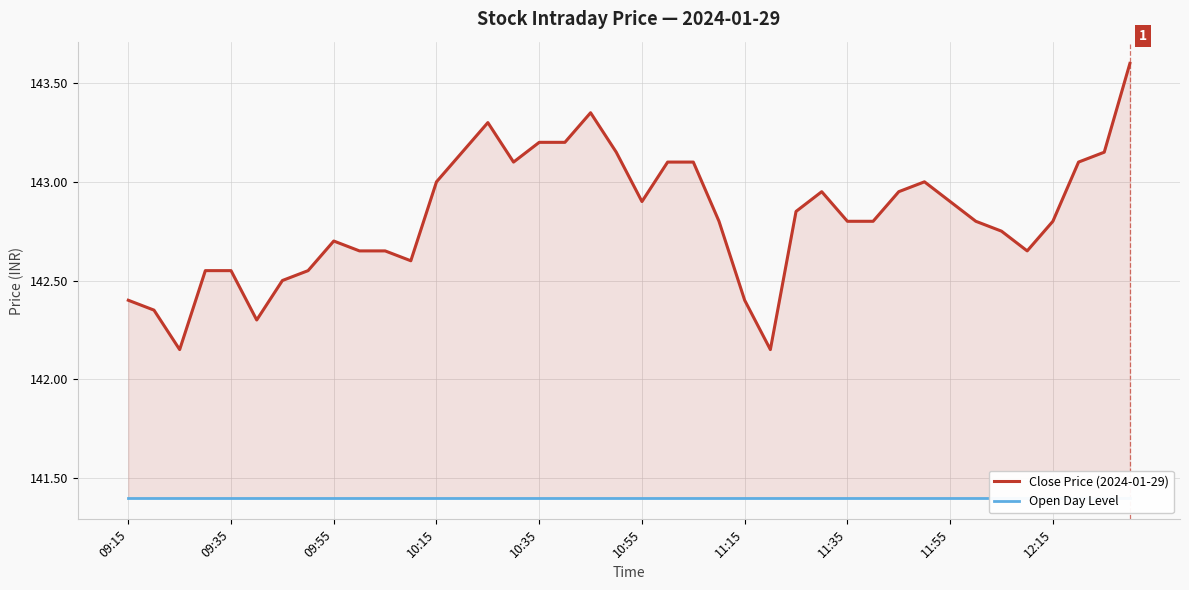

What is the maximum value for Close Price (2024-01-29)?

143.6